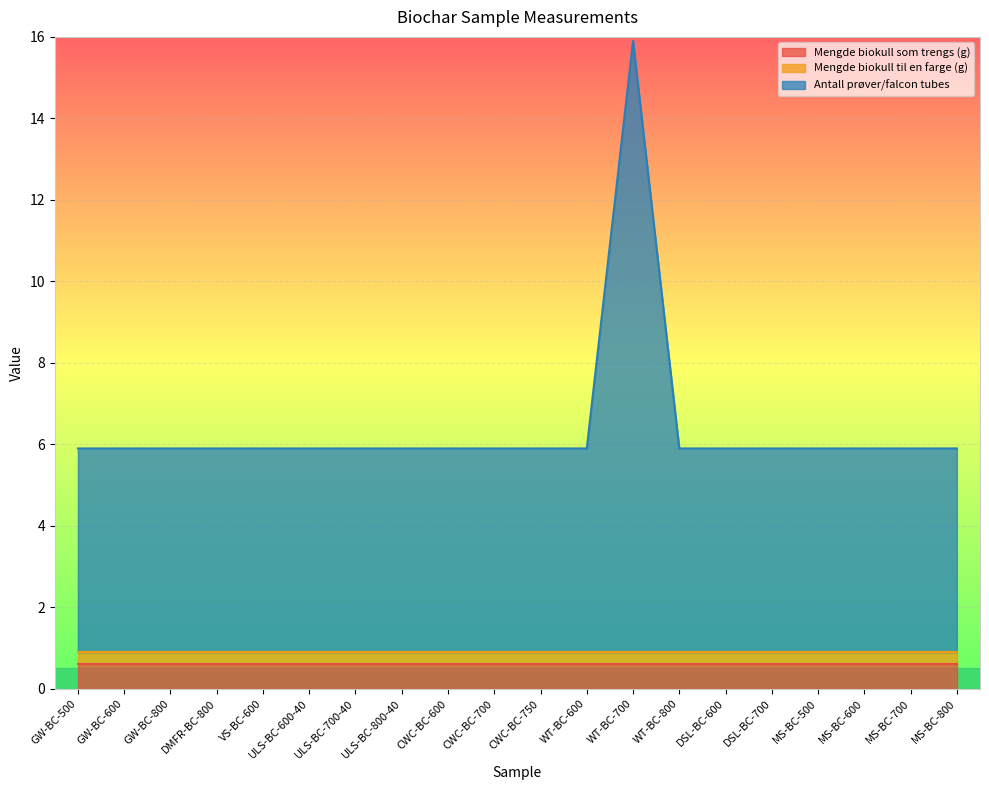

What is the total value across all series at ULS-BC-800-40?

5.9